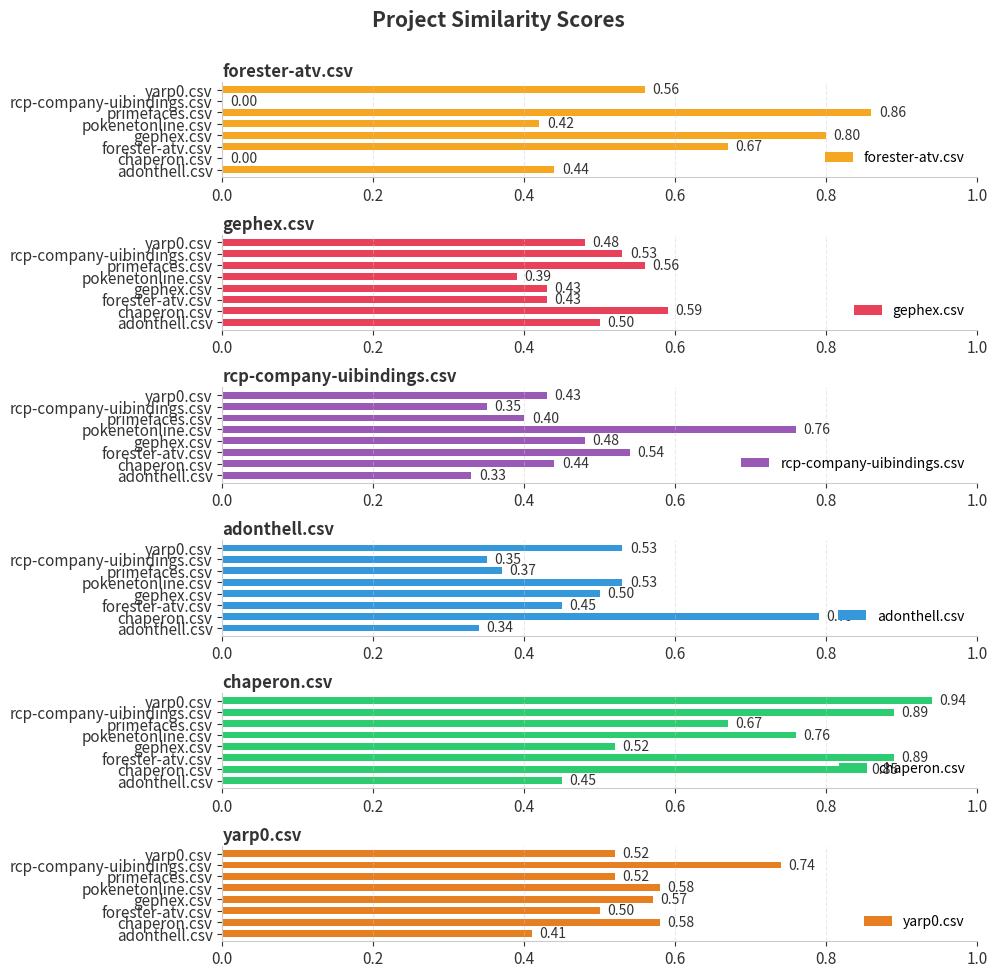

What is the total value across all series at forester-atv.csv?

3.5